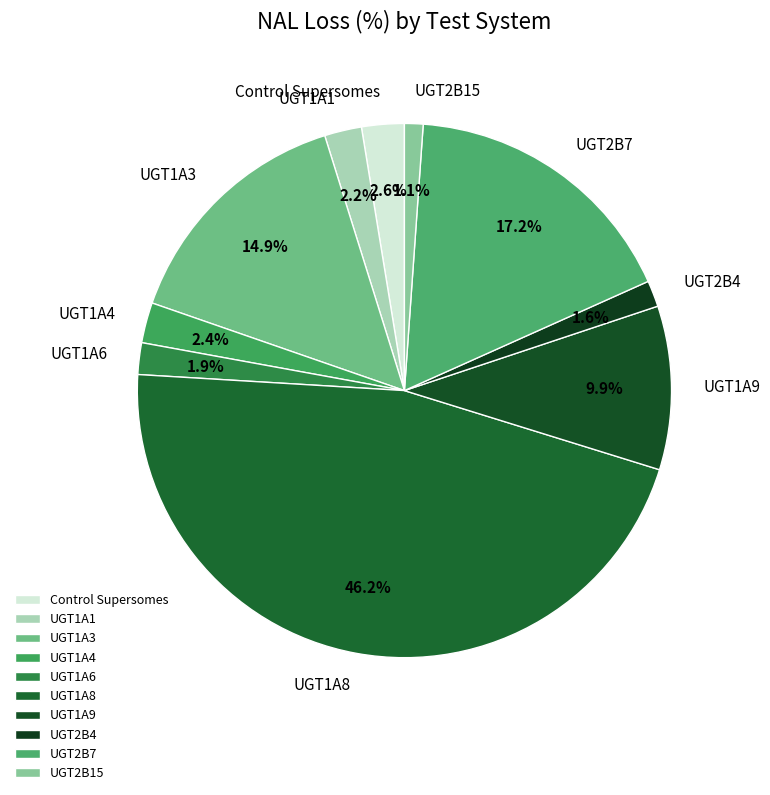

What percentage is the UGT1A9 slice, to the nearest percent?

10%